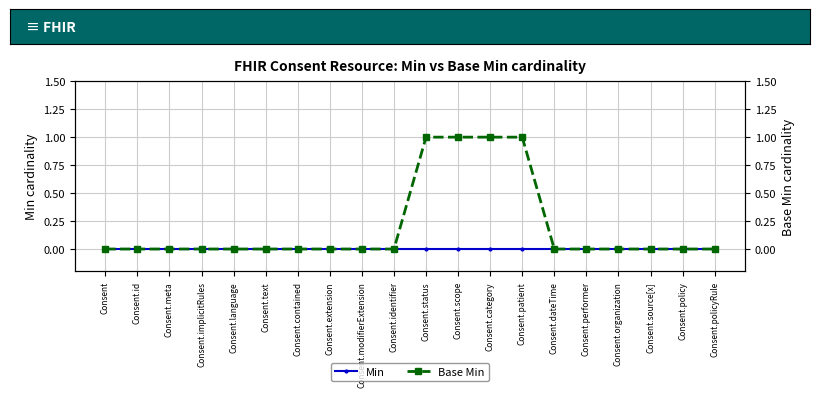

What is the difference between the maximum and minimum values in the Base Min series?

1